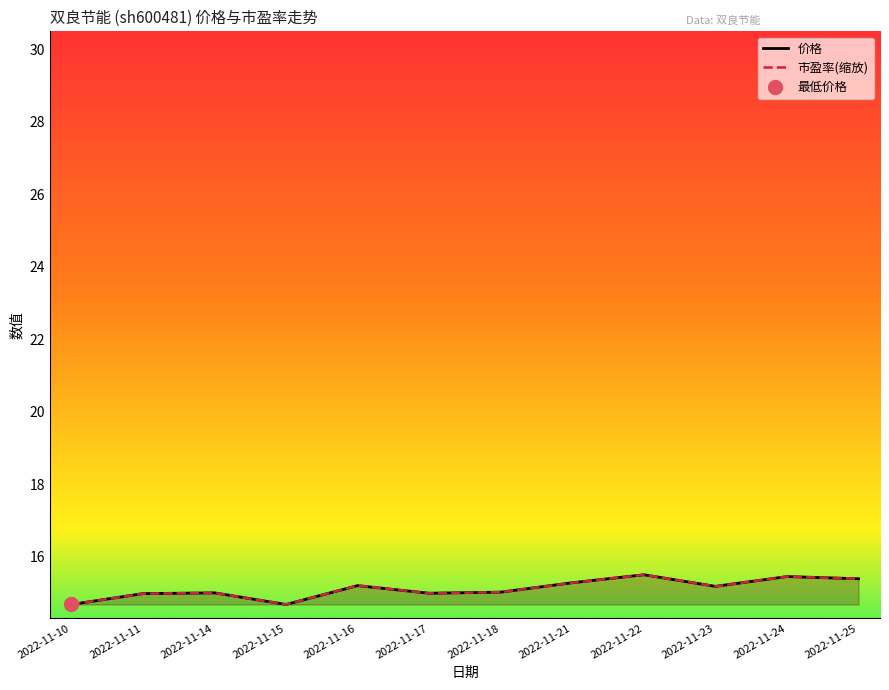

How many interior local valleys does the 市盈率(缩放) series have?

3